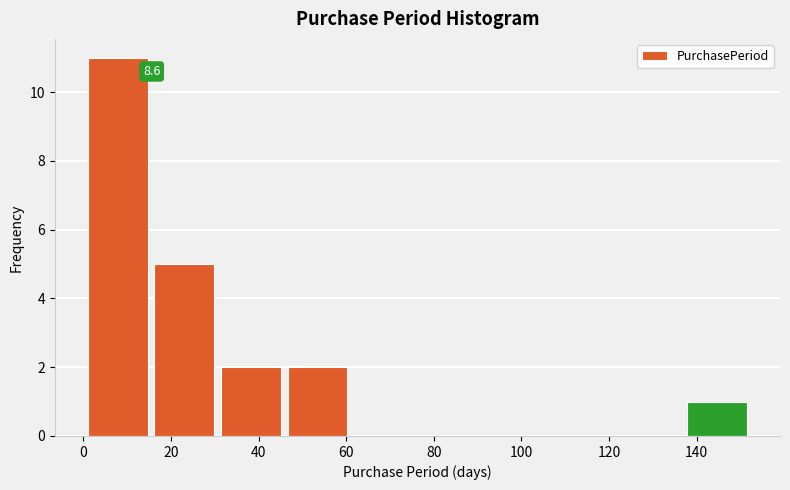

Over which range of the x-axis is the bar tallest?

1.0 to 16.2